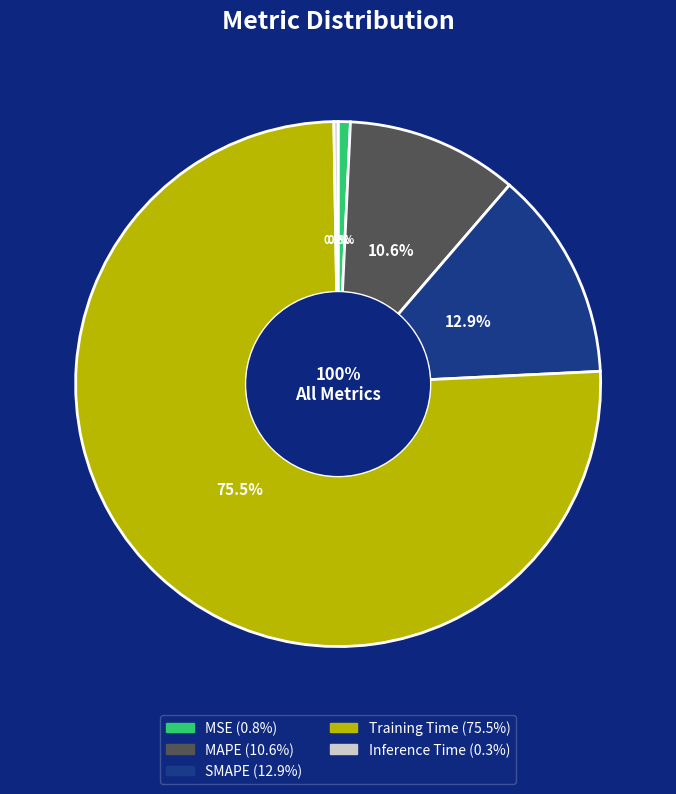

Which slice is the smallest?

Inference Time